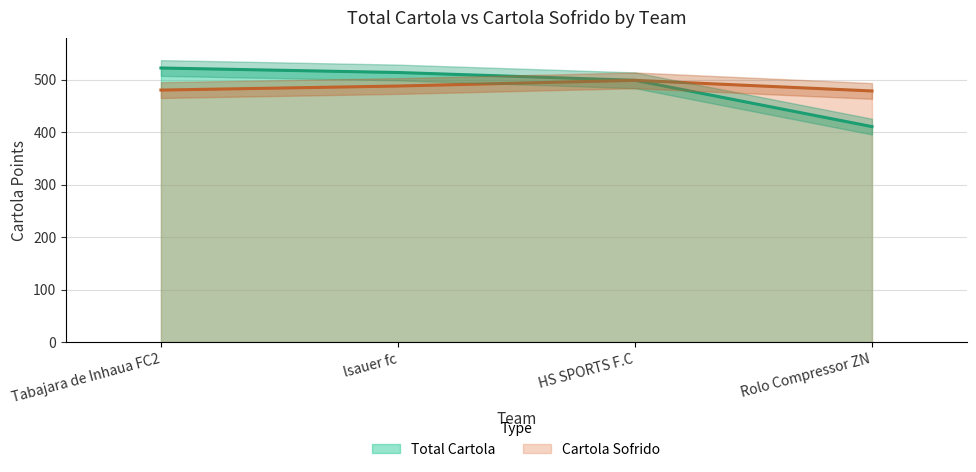

Count the number of data series in this chart.

2